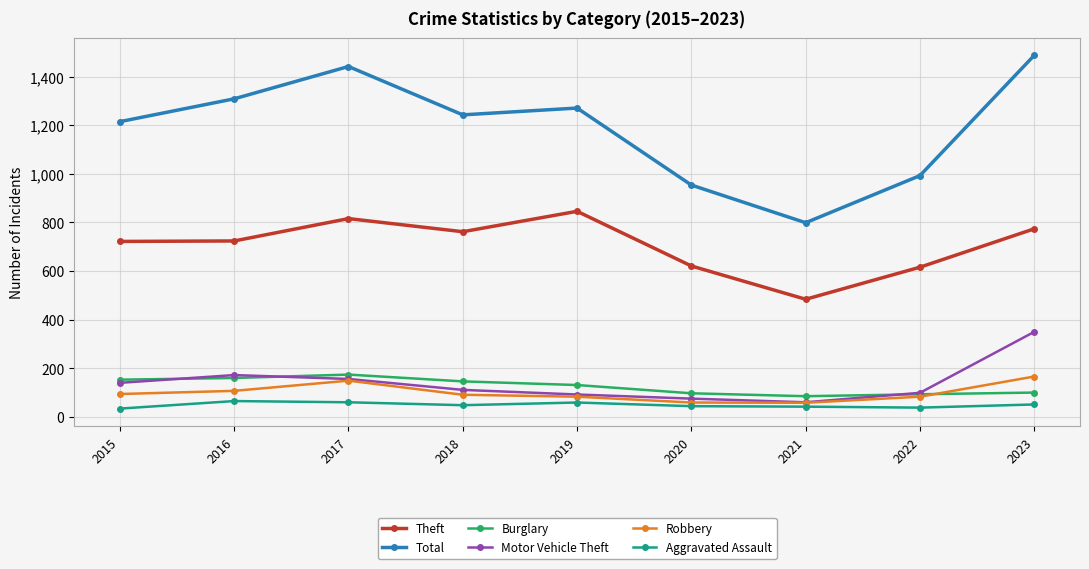

Is the value of Burglary at 2016 greater than the value of Motor Vehicle Theft at 2023?

No